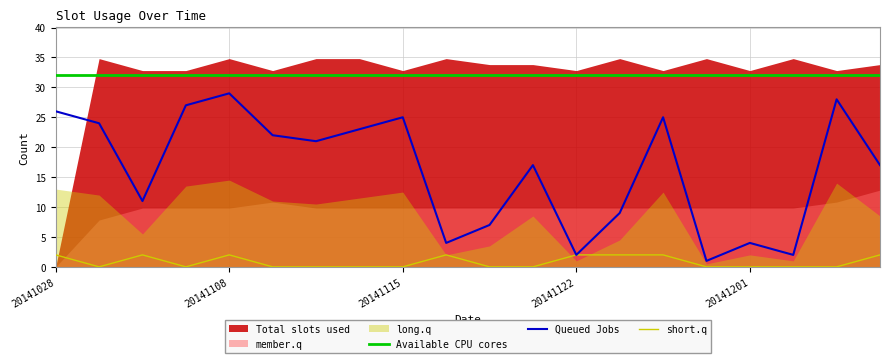

What is the highest value of the Queued Jobs series?

29